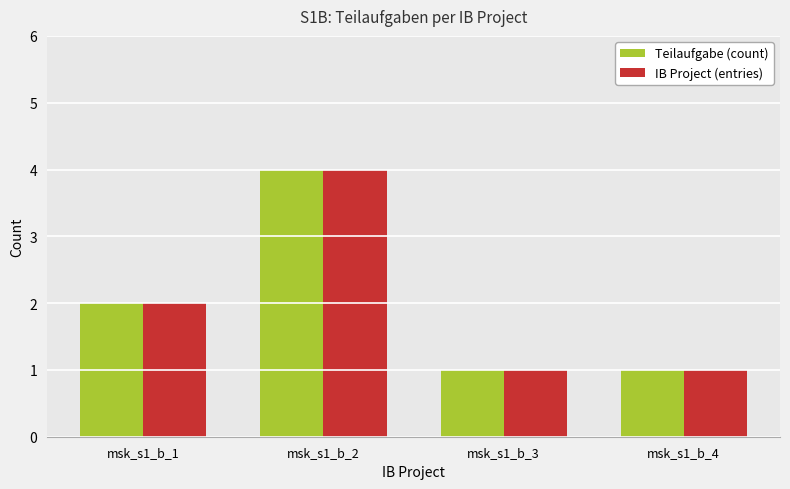

What value does the Teilaufgabe (count) series have at msk_s1_b_1?

2